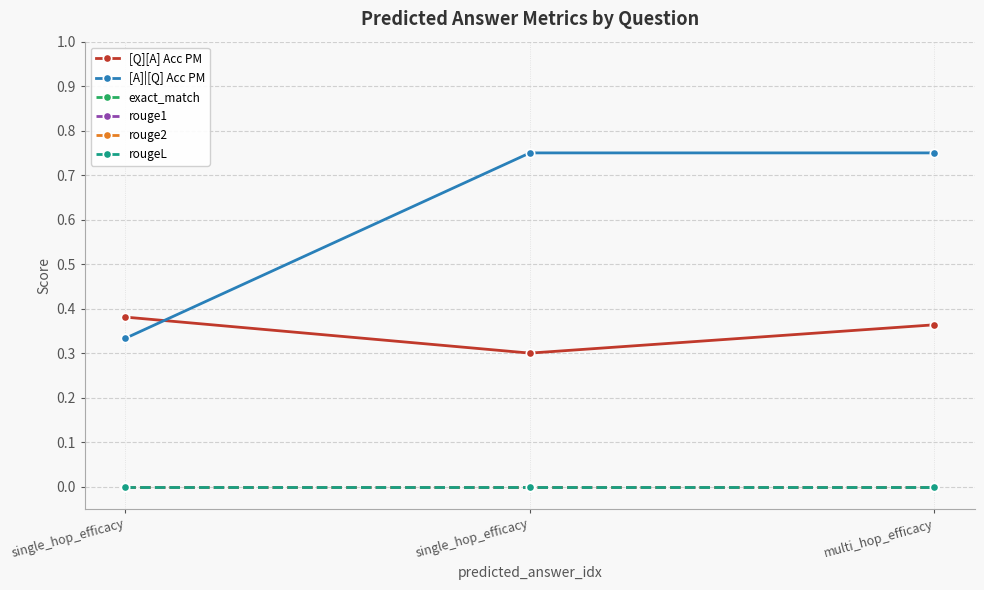

Which category has the lowest value across all series?

single_hop_efficacy